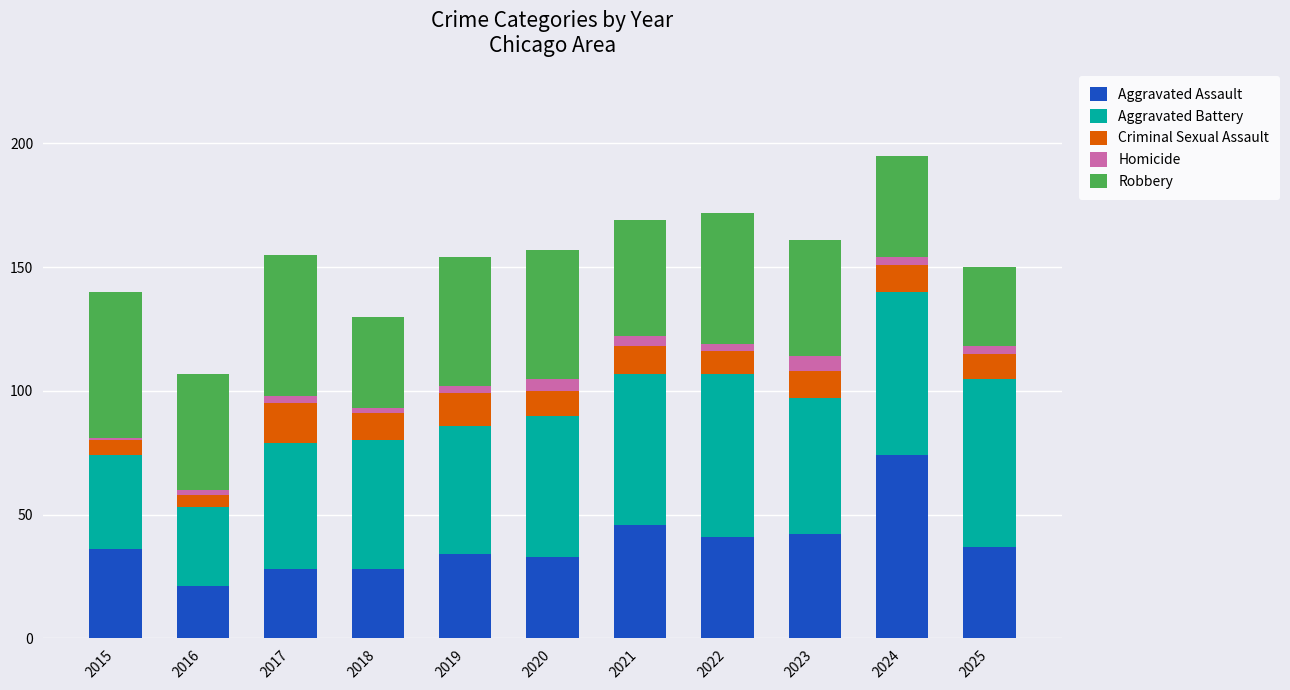

What is the lowest value of the Aggravated Assault series?

21